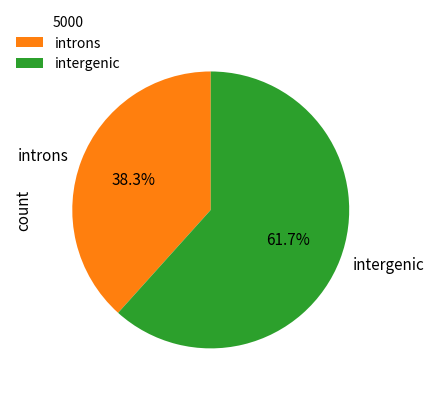

Which category has the smallest portion of the pie?

introns